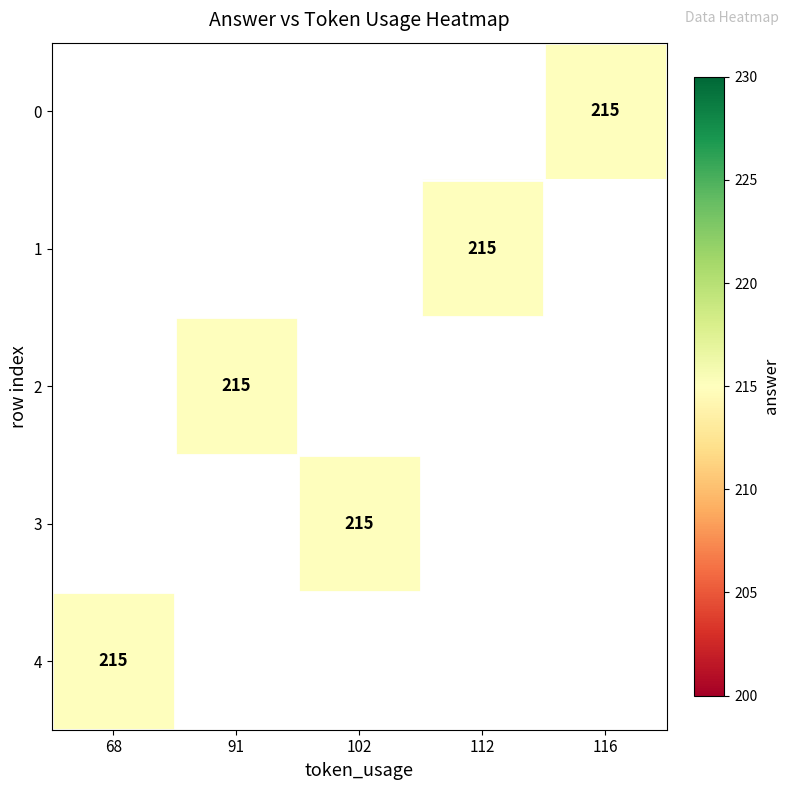

Which series has the widest spread of values?

4